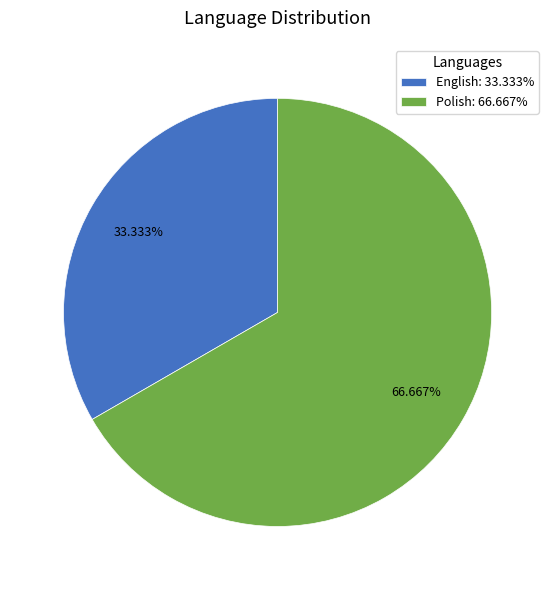

Is the sum of English and Polish greater than half?

Yes